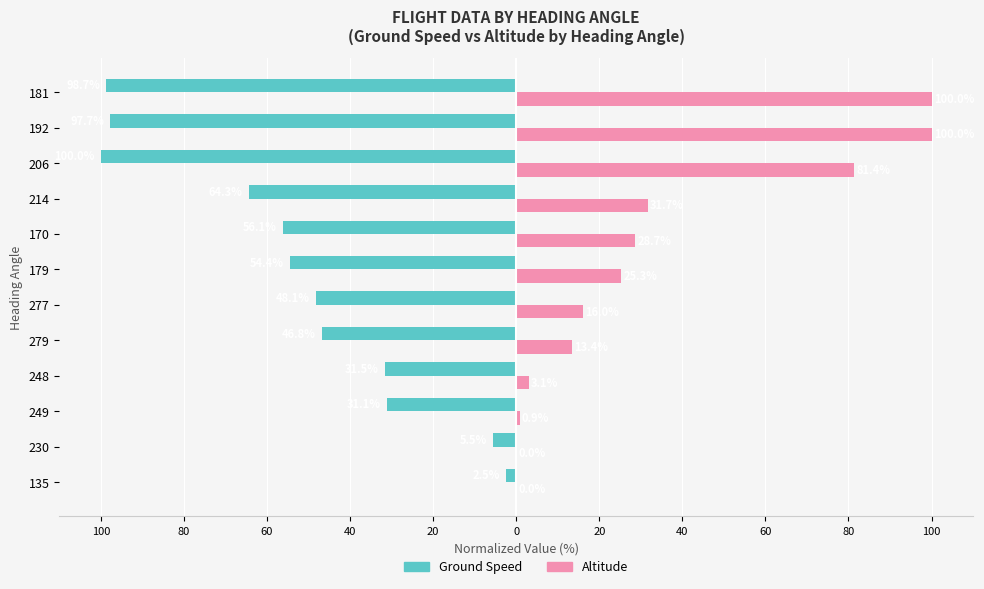

How many series are shown in this chart?

2